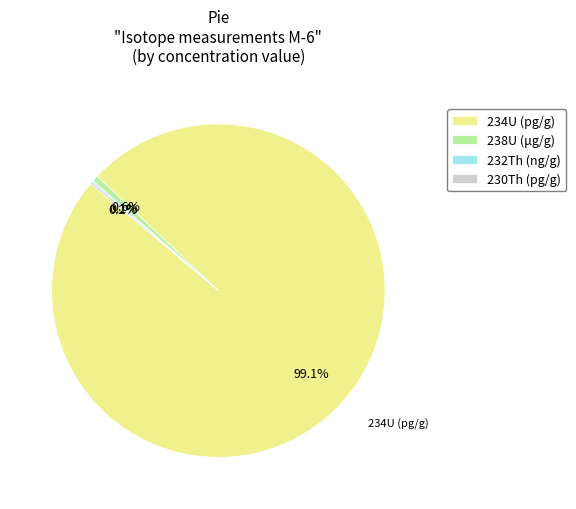

What percentage is NOT represented by 238U (μg/g)?

99.4%